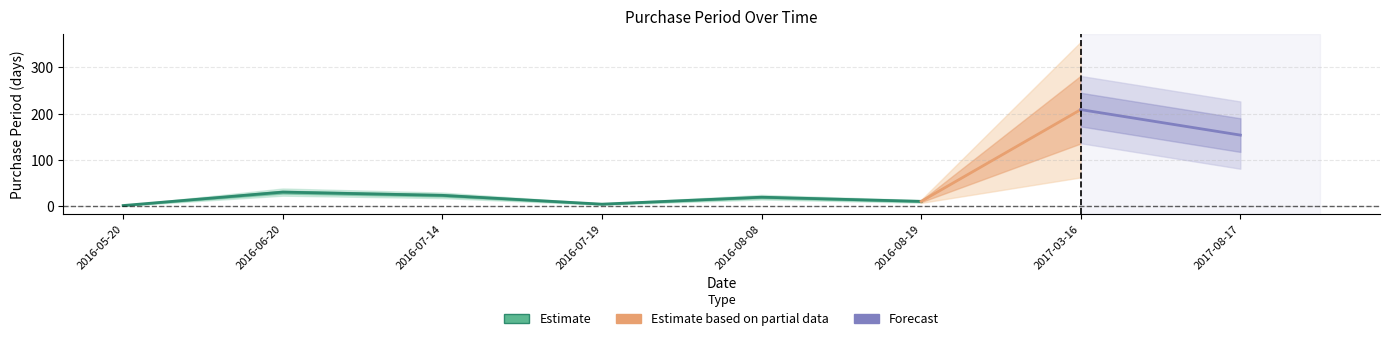

Between 2016-08-08 and 2017-08-17, which is larger?

2017-08-17